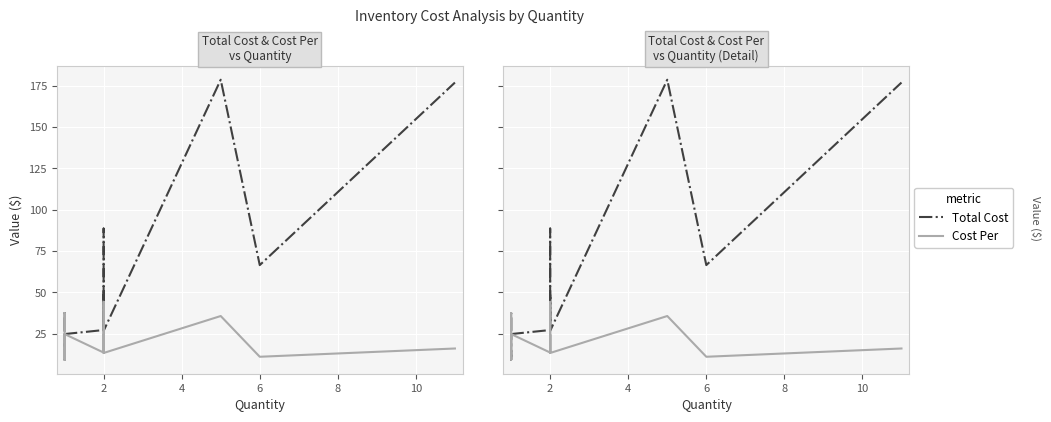

True or false: Total Cost and Cost Per intersect in this chart.

False